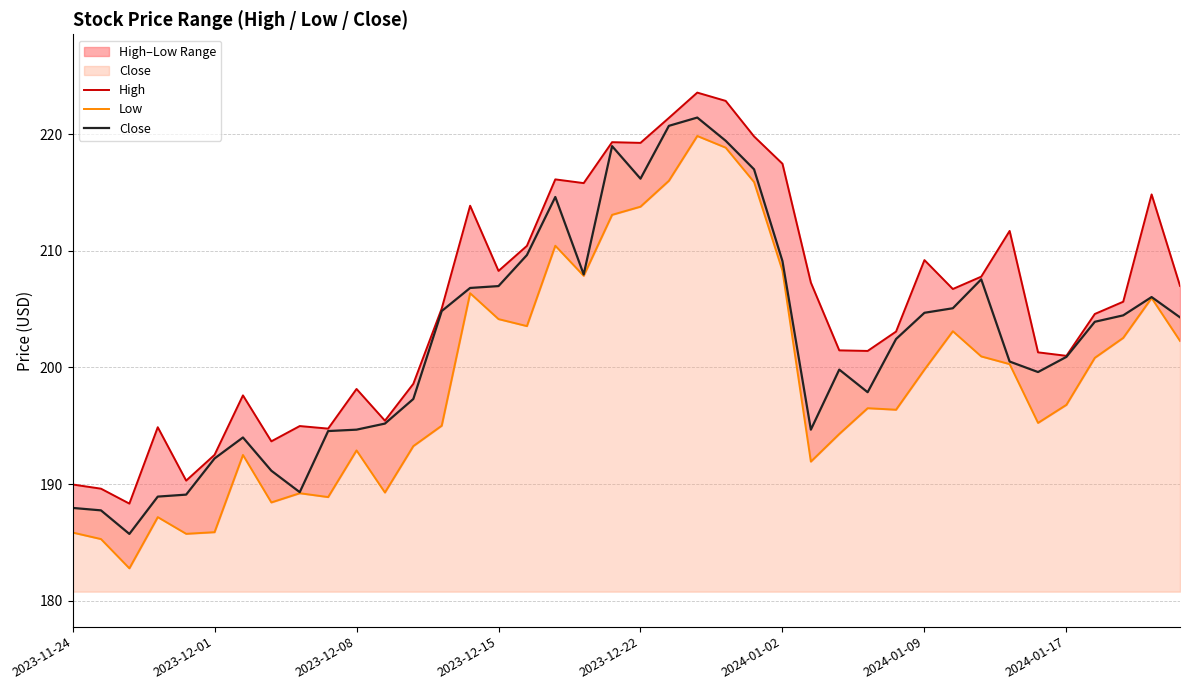

What is the lowest value of the Close series?

185.7